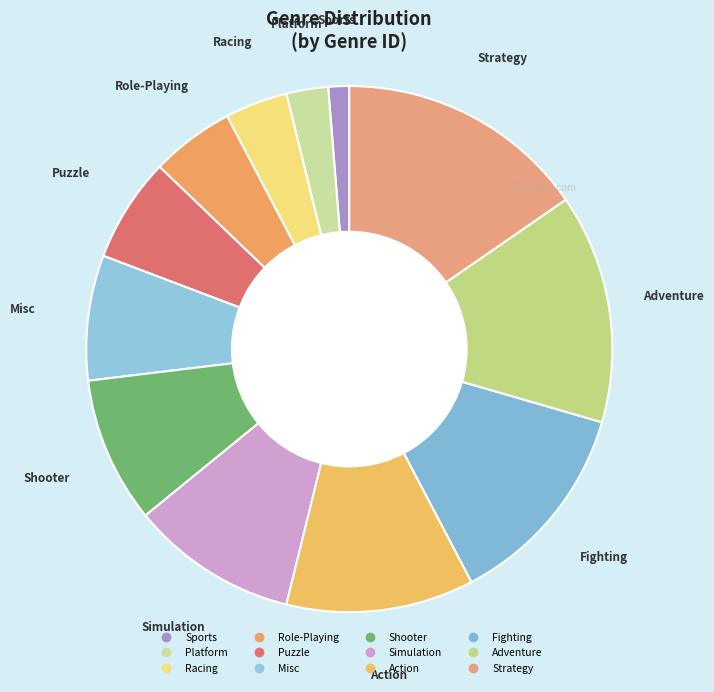

Does any single category account for the majority?

No